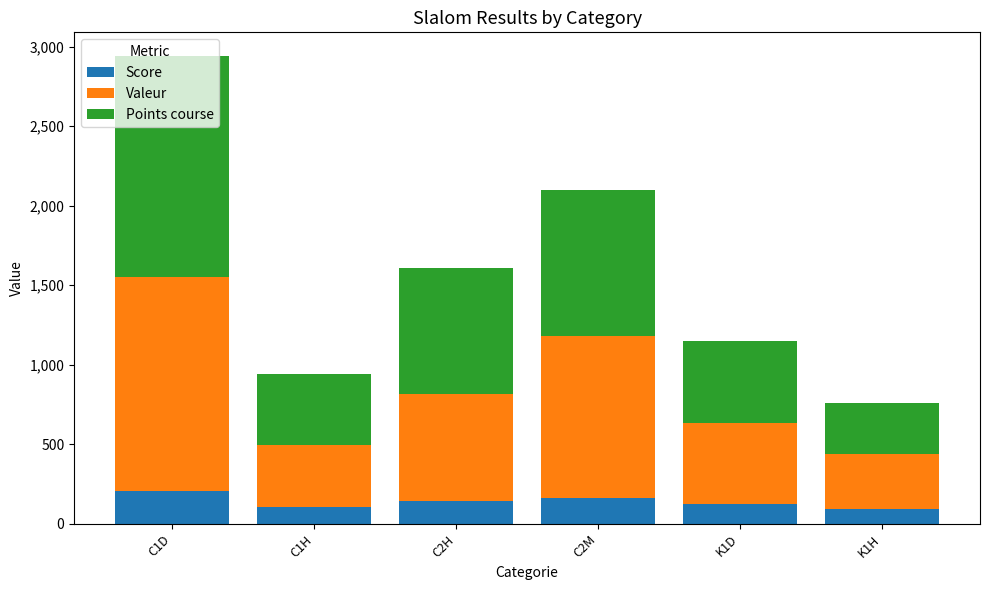

What is the sum of the Score values at K1H and C2H?

235.5